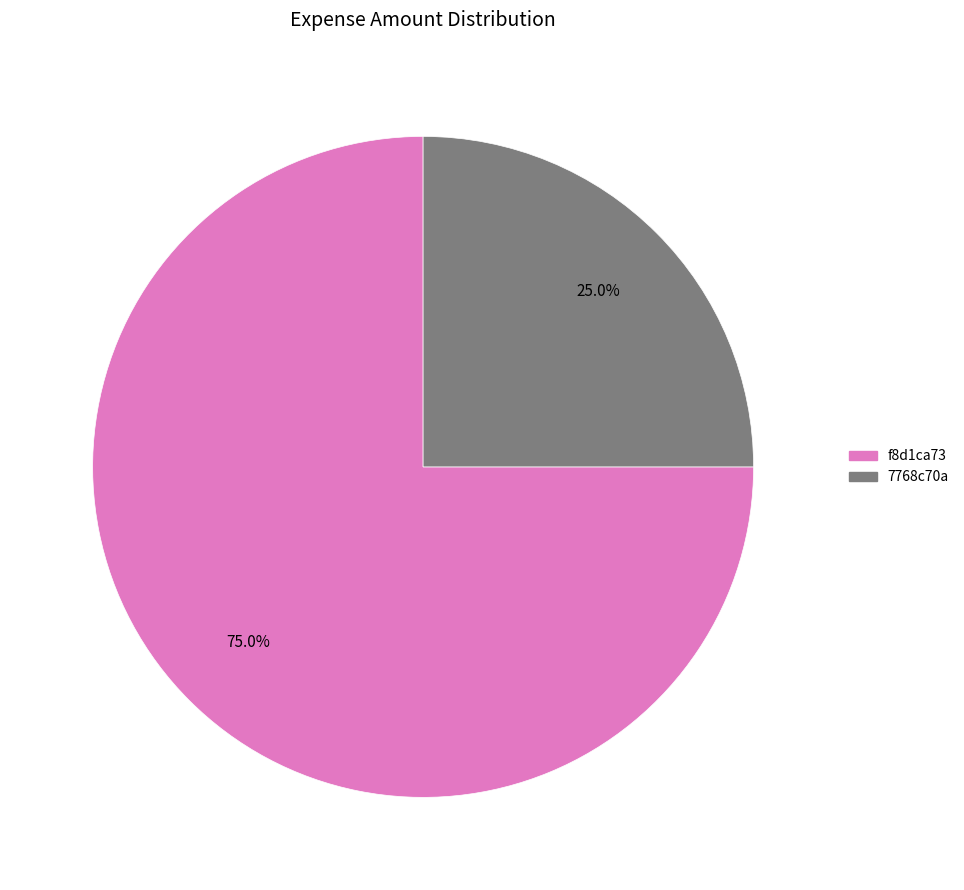

How many segments does this pie chart have?

2